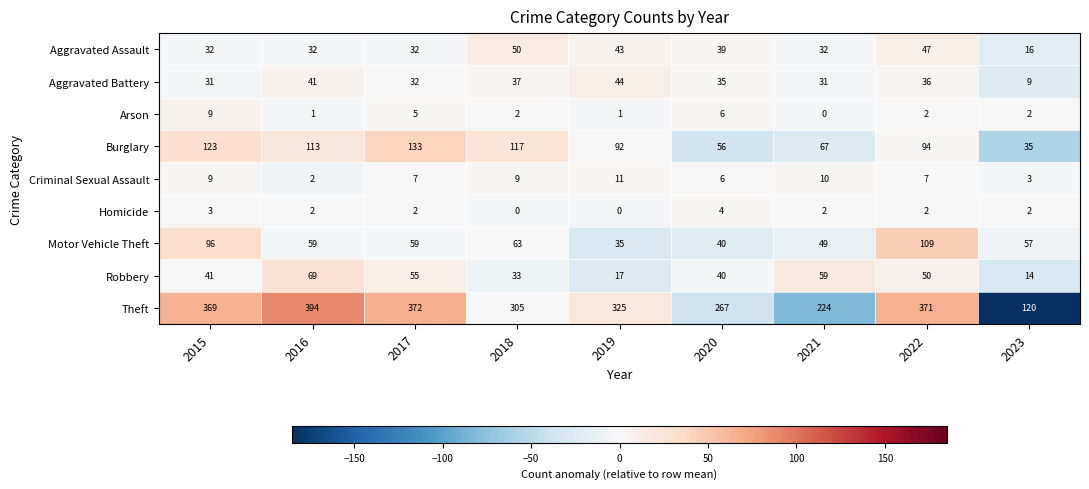

What is the total value across all series at 2017?

697